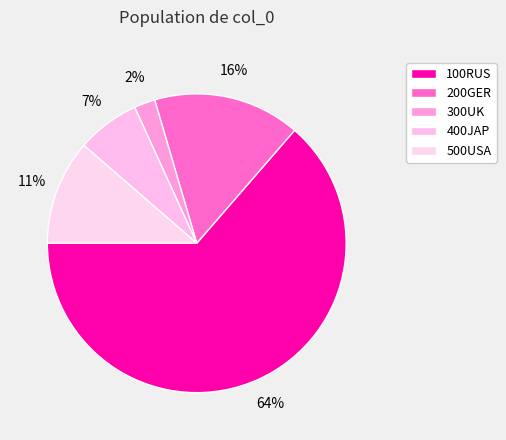

Is there any slice that represents more than half of the pie?

Yes